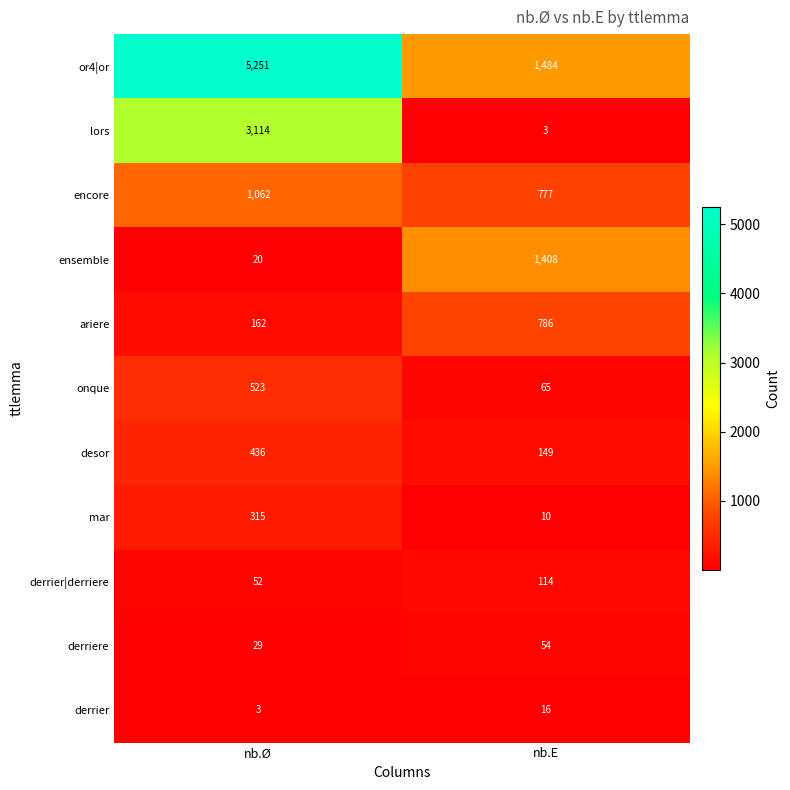

At which label is ensemble closest to 714?

nb.Ø